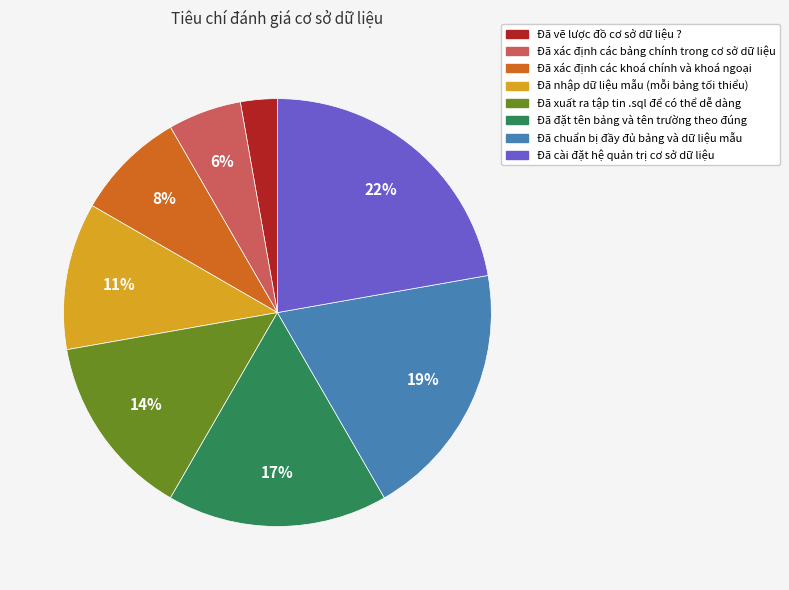

To the nearest percent, what portion does Đã xác định các khoá chính và khoá ngoại represent?

8%